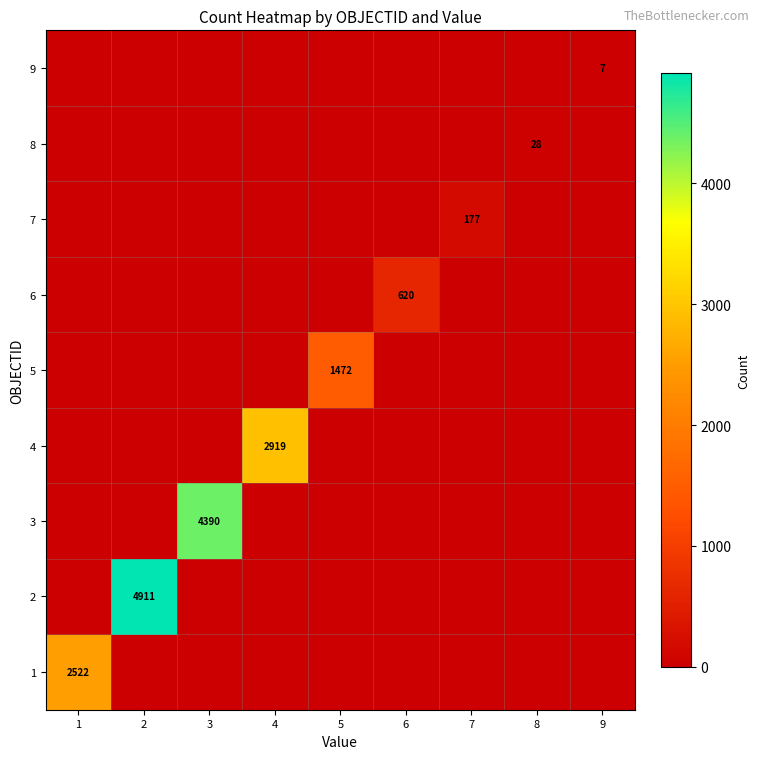

The 2 series shows 0.2 at 9. True or false?

False